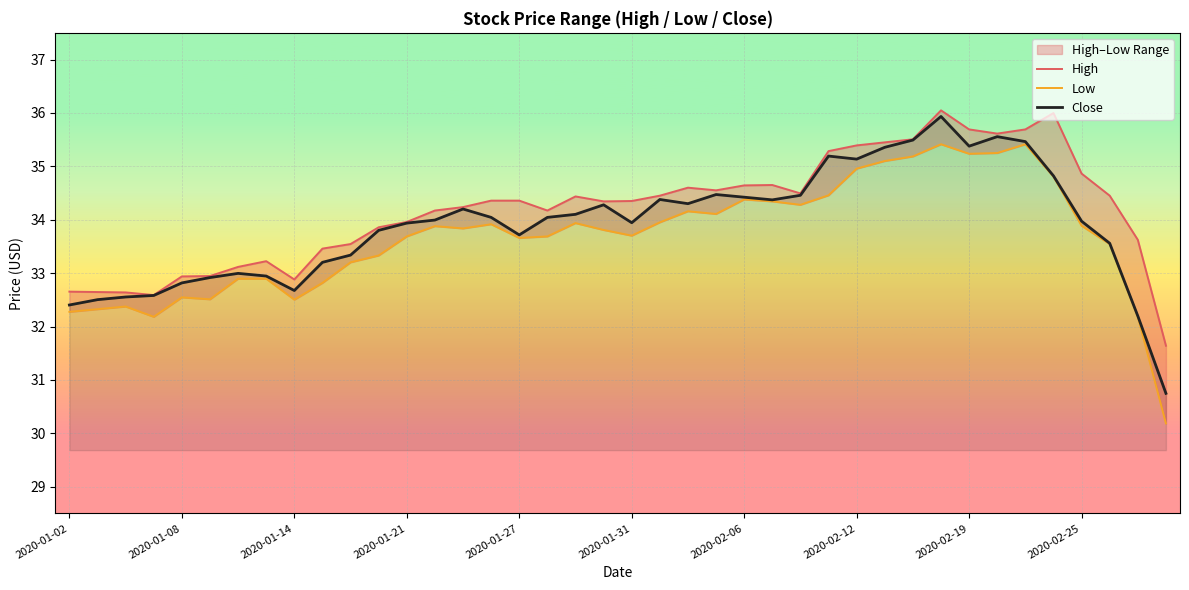

Is it true that Close equals 59.7 at 2020-02-19?

False